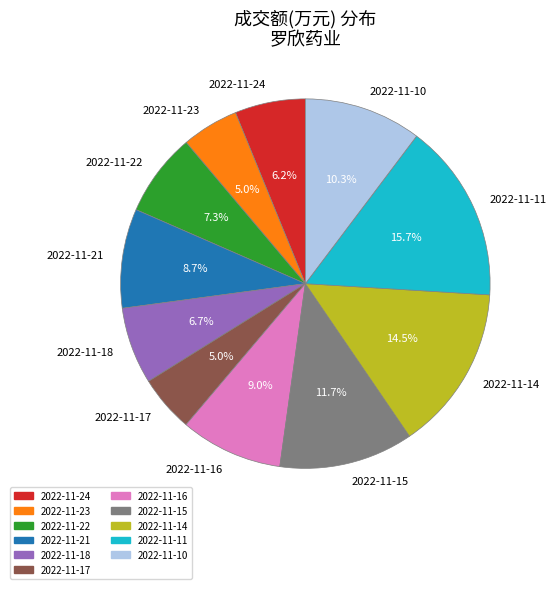

What is the total percentage of 2022-11-15 and 2022-11-17?

16.7%